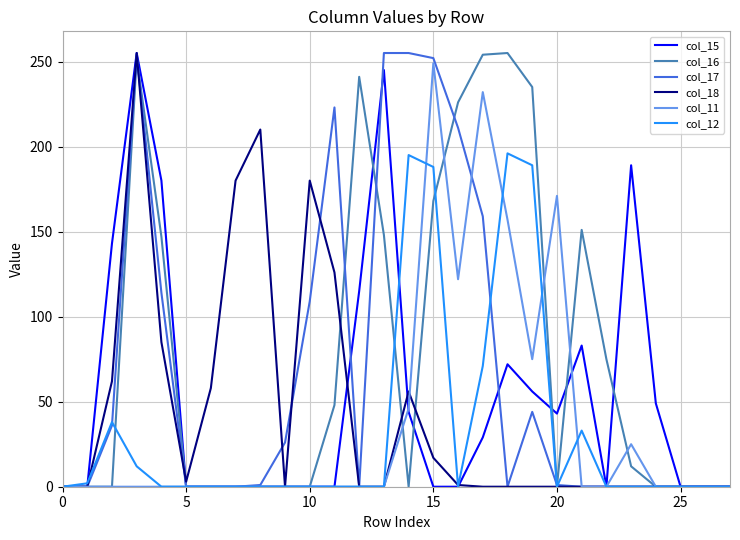

Does the chart display data point markers on the line(s)?

No